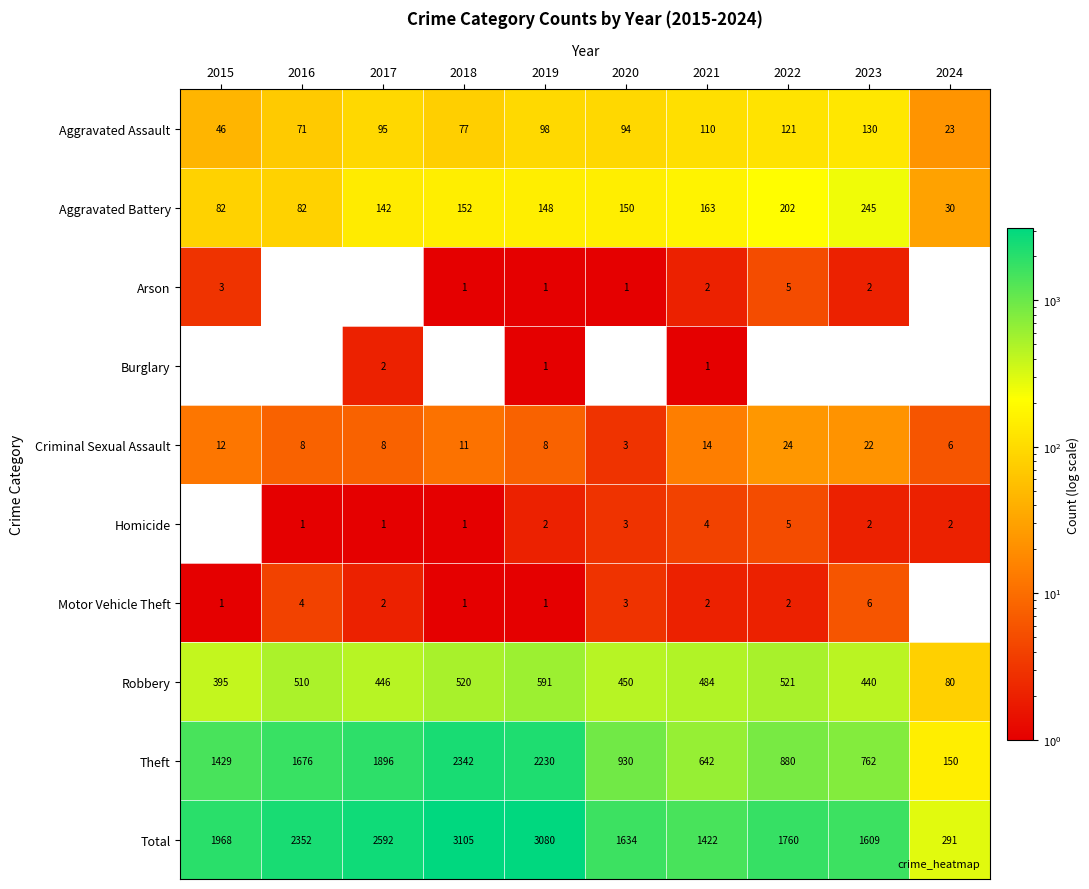

At which category does the chart reach its peak across all series?

2018